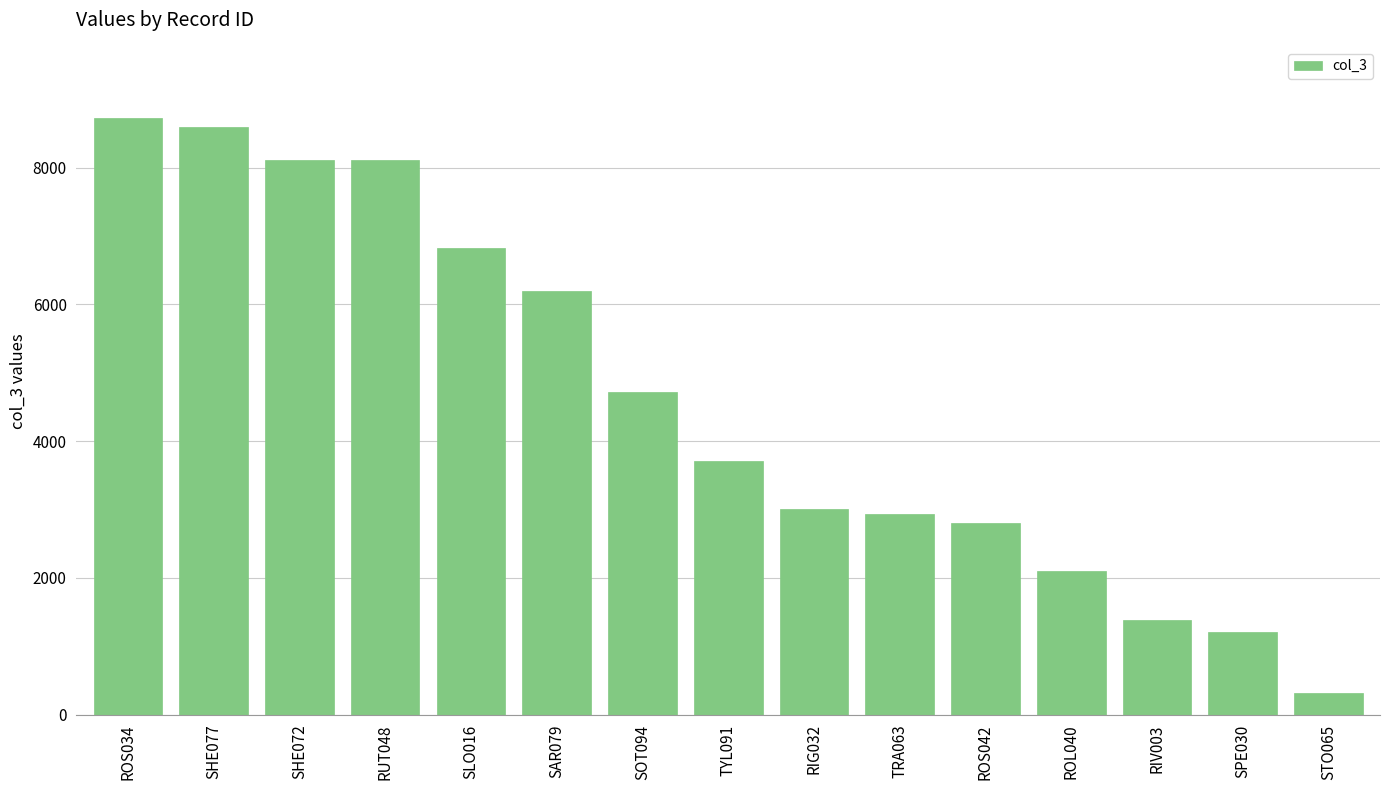

Which label corresponds to the smallest value in the chart?

STO065